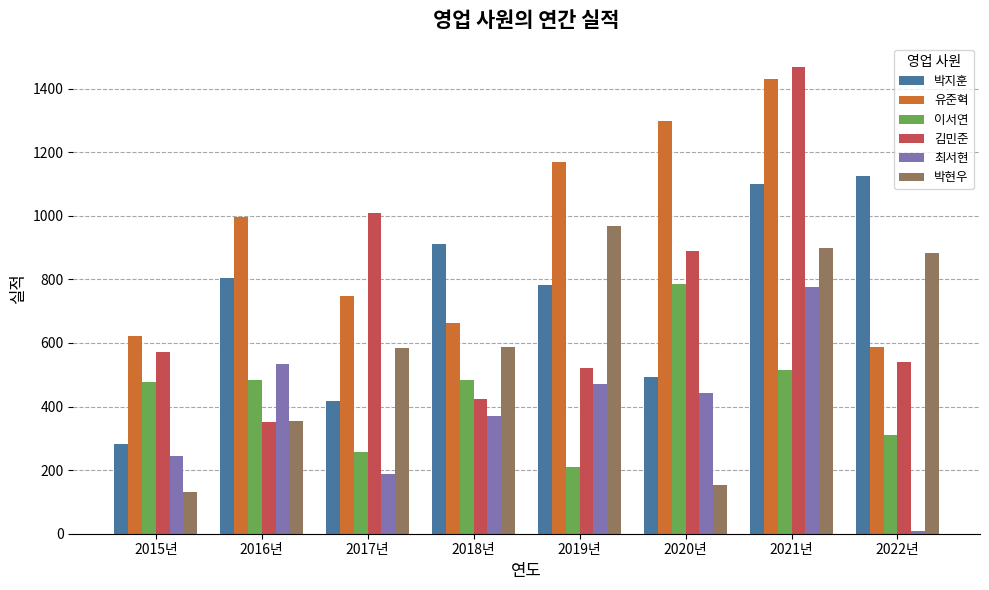

Where is 유준혁 nearest to the value 1008?

2016년